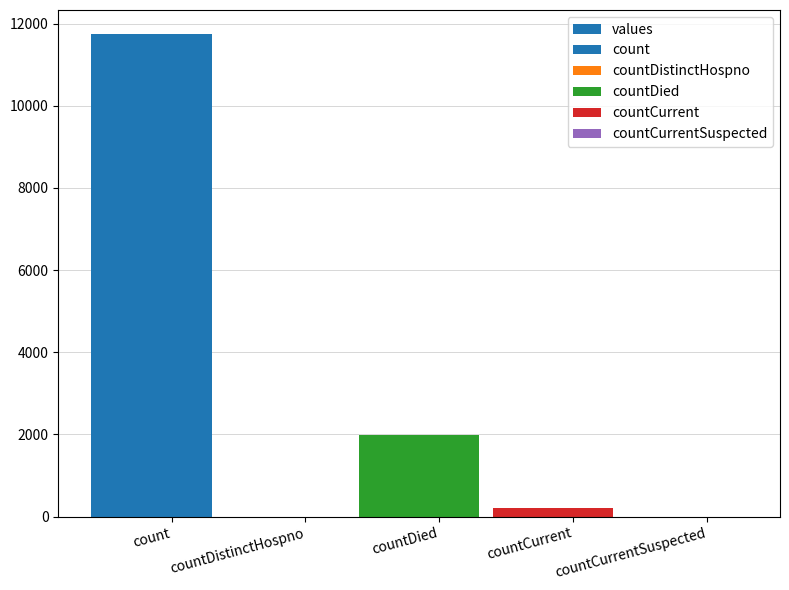

Reading left to right, transcribe all the data shown in this chart.

11742	0	1993	216	0